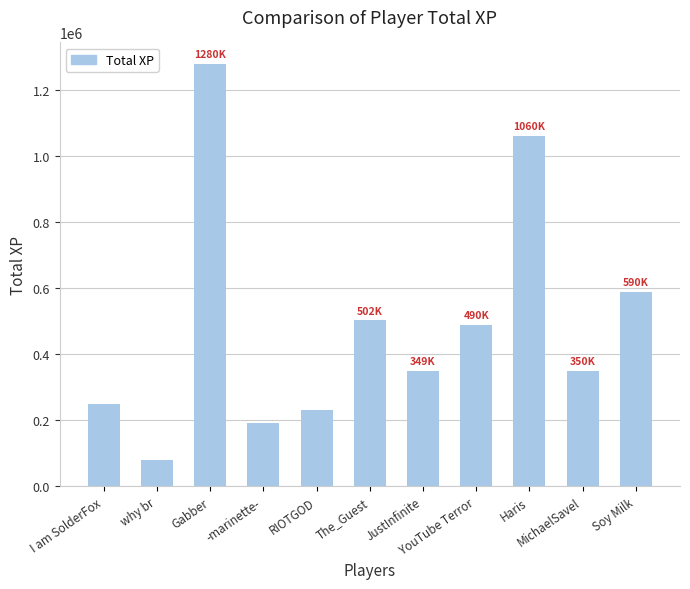

What is the sum of all values?

5371918.5